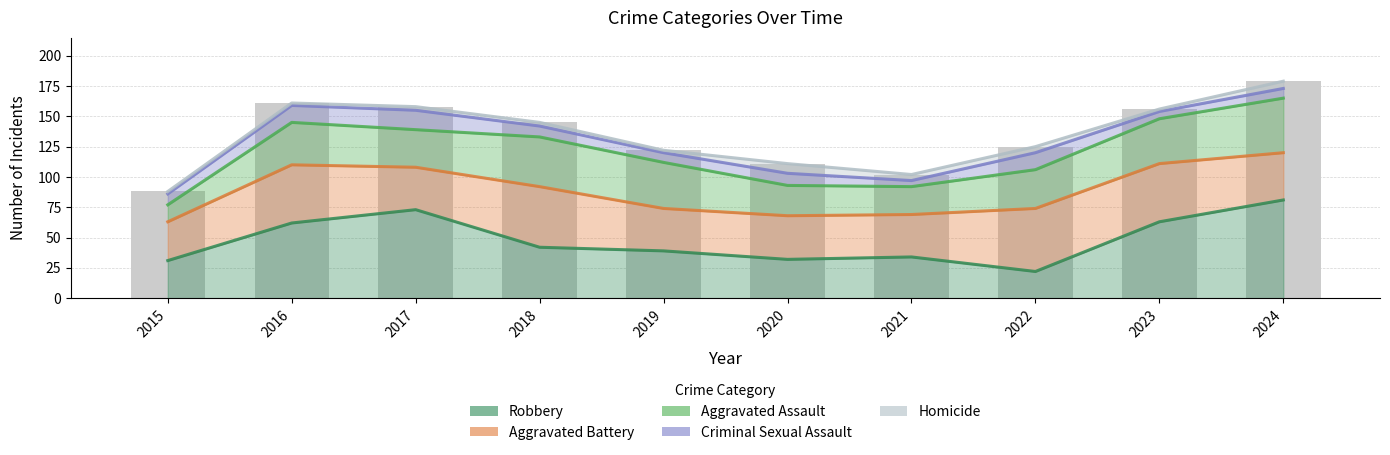

Which has a higher value, 2019 or 2016?

2016